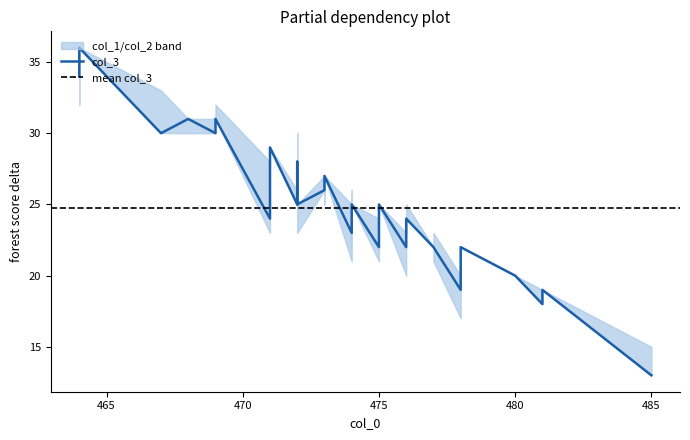

Reading right to left, what are all the values shown in this chart?

col_3: 485=13	481=19	481=18	480=20	478=22	478=22	478=19	477=22	477=22	476=24	476=23	476=23	476=22	476=22	475=25	475=23	475=22	474=25	474=24	474=24	474=23	473=27	473=26	473=26	472=25	472=28	472=27	472=27	472=25	471=29	471=28	471=24	469=31	469=30	468=31	467=30	464=36	464=34
col_1: 485=2	481=0	481=1	480=0	478=0	478=0	478=1	477=1	477=0	476=1	476=0	476=1	476=1	476=1	475=0	475=1	475=2	474=0	474=2	474=1	474=2	473=0	473=1	473=1	472=0	472=0	472=3	472=1	472=1	471=0	471=1	471=4	469=1	469=1	468=0	467=3	464=0	464=0
col_2: 485=0	481=0	481=0	480=0	478=0	478=0	478=2	477=1	477=0	476=0	476=0	476=1	476=0	476=2	475=0	475=1	475=1	474=0	474=2	474=0	474=2	473=0	473=1	473=0	472=2	472=0	472=0	472=0	472=0	471=0	471=0	471=1	469=0	469=0	468=1	467=0	464=0	464=2